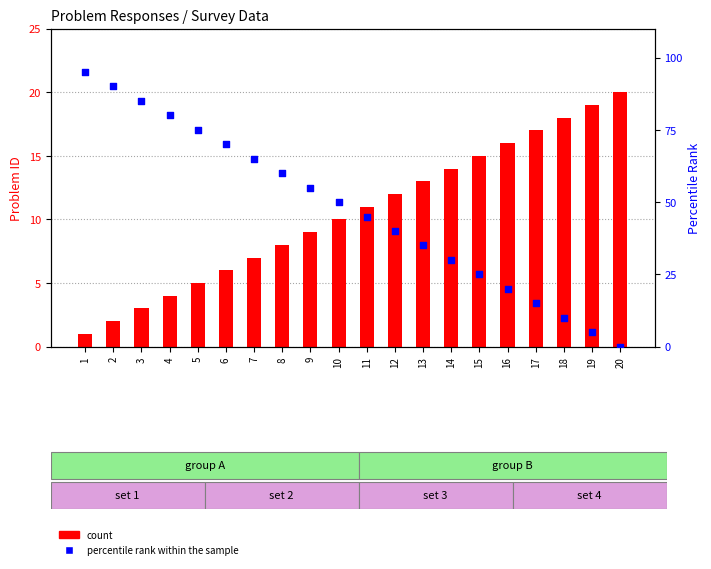

Which series has the widest spread of Y values?

percentile rank within the sample